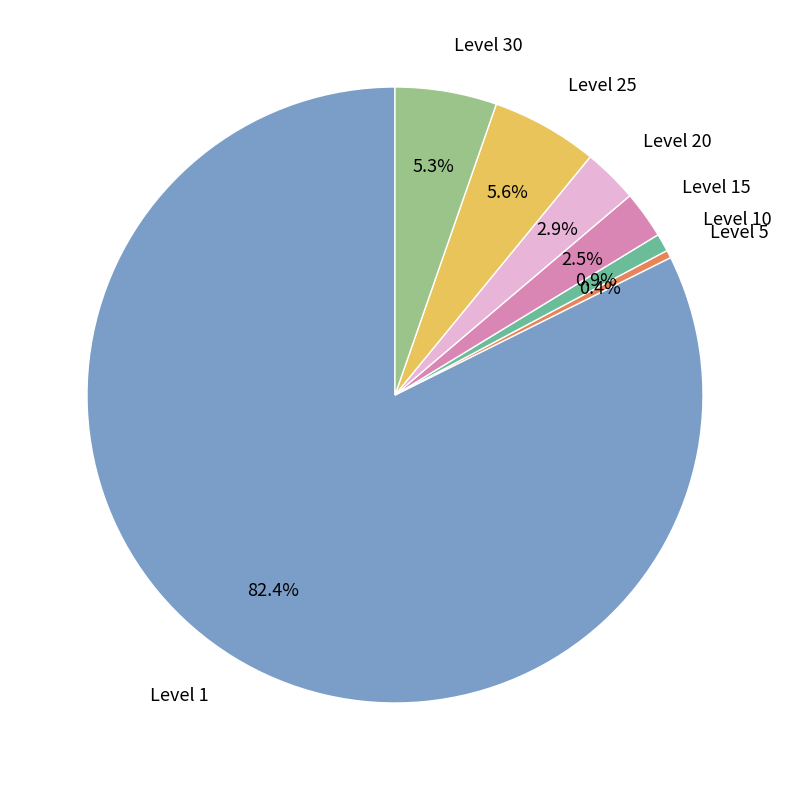

How many segments does this pie chart have?

7